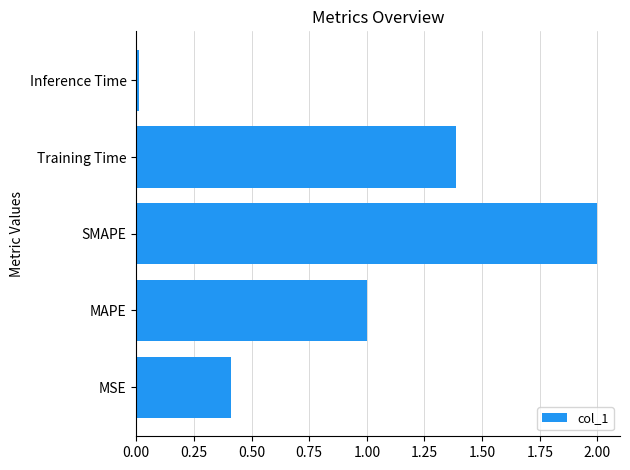

Which label corresponds to the smallest value in the chart?

Inference Time